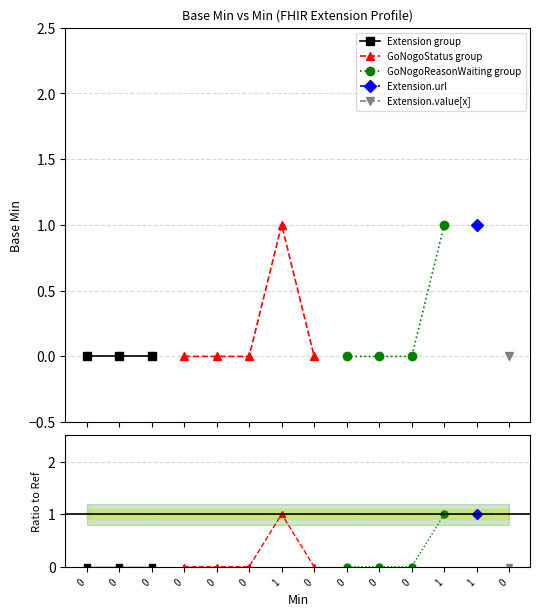

The value of Extension at 1 is 0. True or false?

True